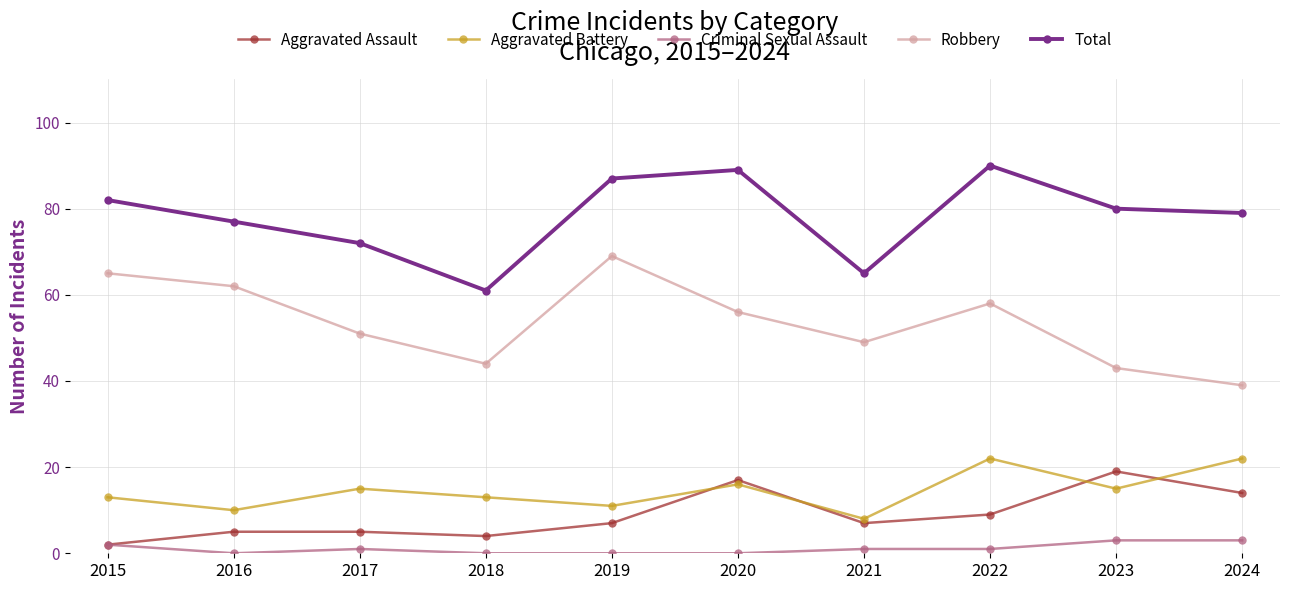

True or false: Total and Robbery intersect in this chart.

False